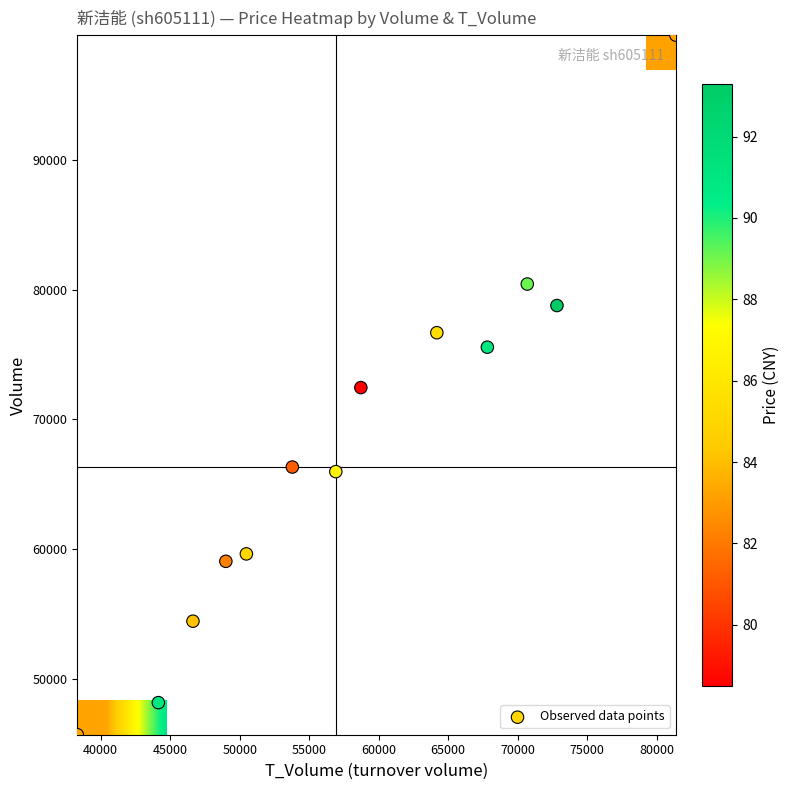

The 2022-10-31 series shows 53788.0 at t_volume. True or false?

True